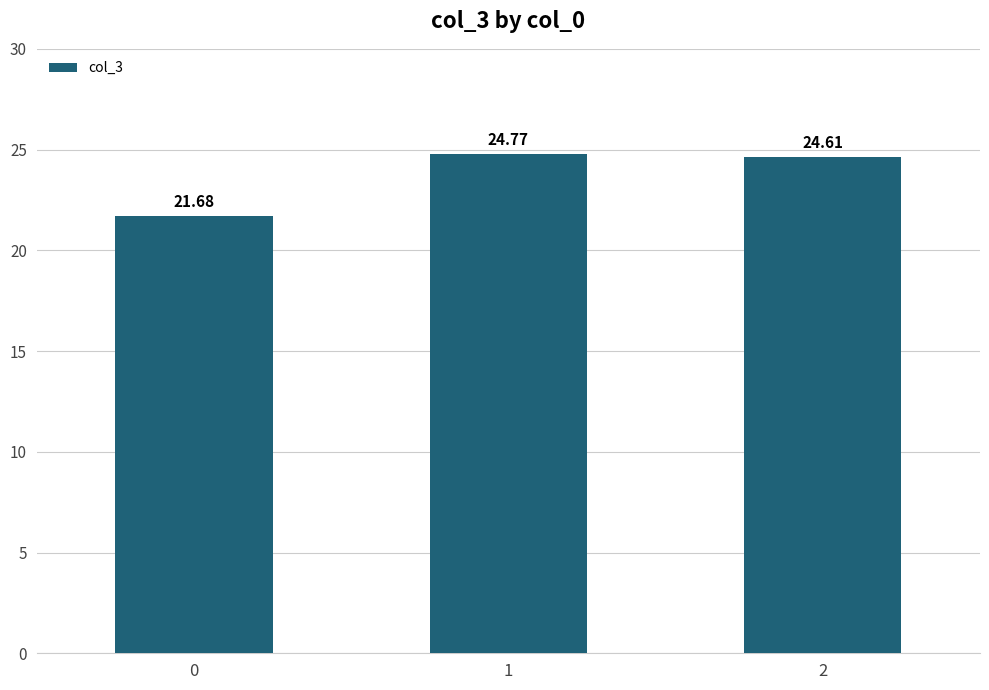

What is the difference between the values at 1 and 2?

0.2